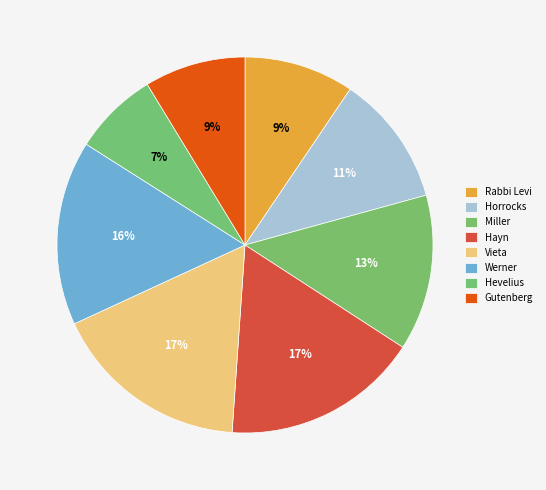

The Vieta slice represents 29% of the pie. True or false?

False